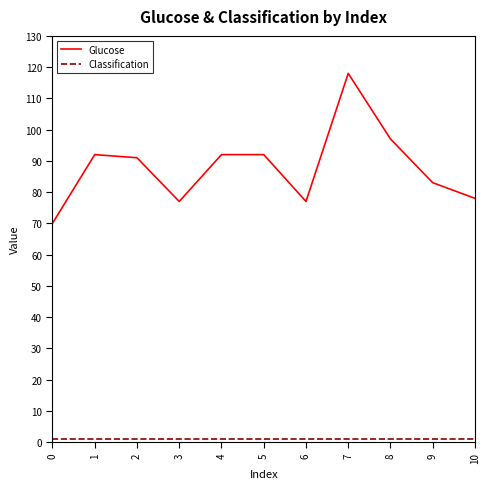

Which series has the widest spread of values?

Glucose